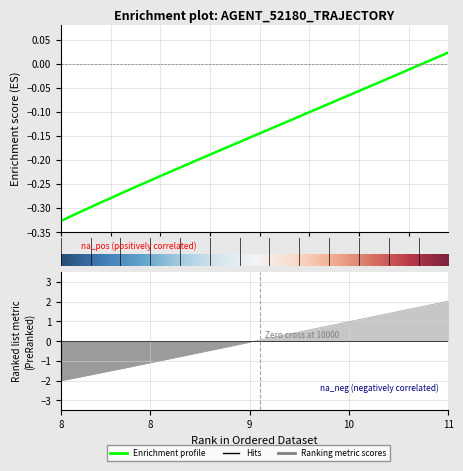

True or false: Y has more than 1 interior local peaks.

False